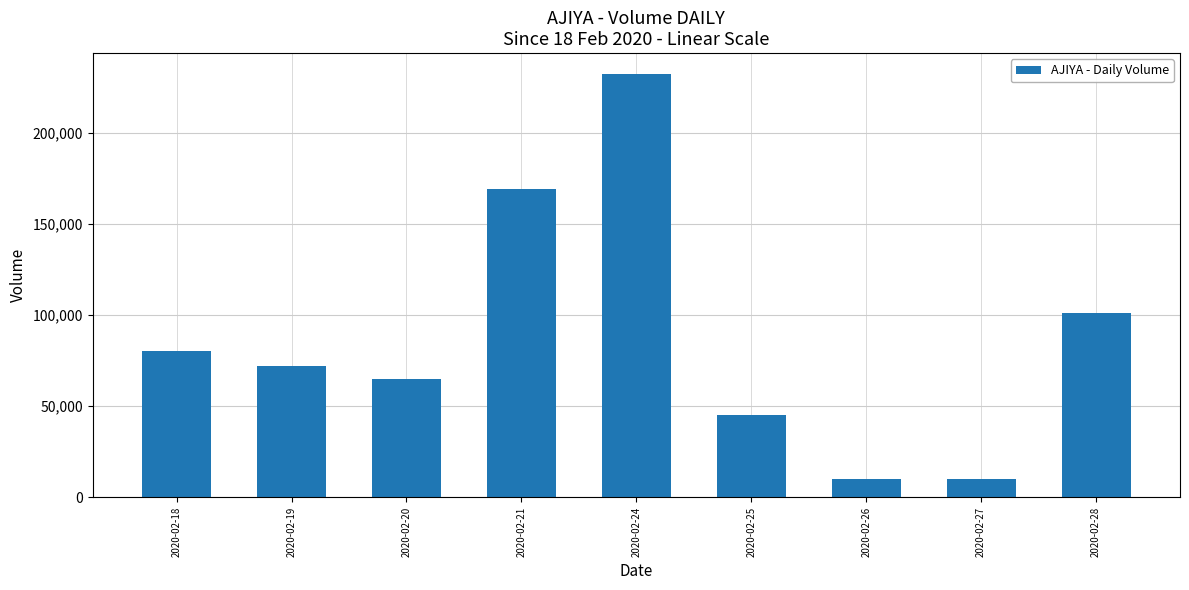

Between 2020-02-24 and 2020-02-21, which is larger?

2020-02-24